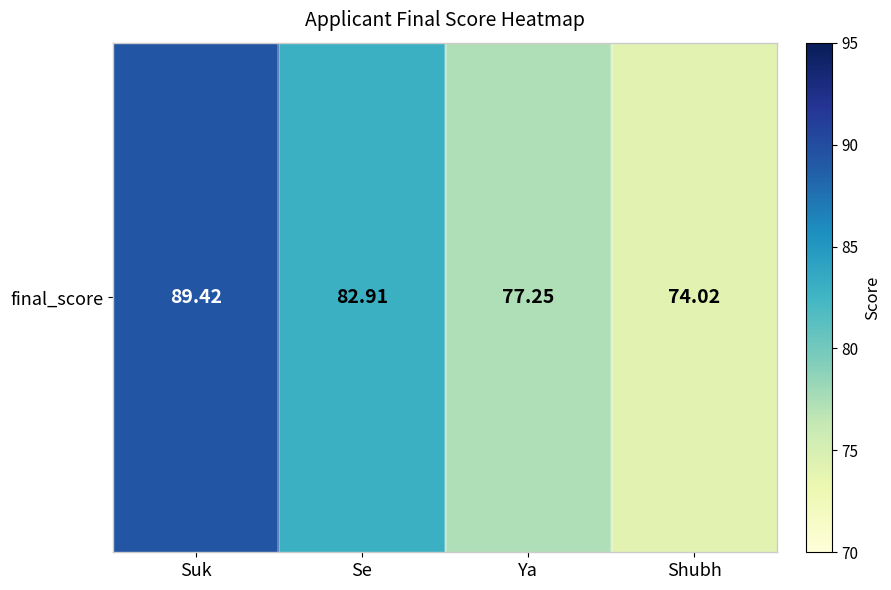

What is the approximate value at Shubh?

74.0